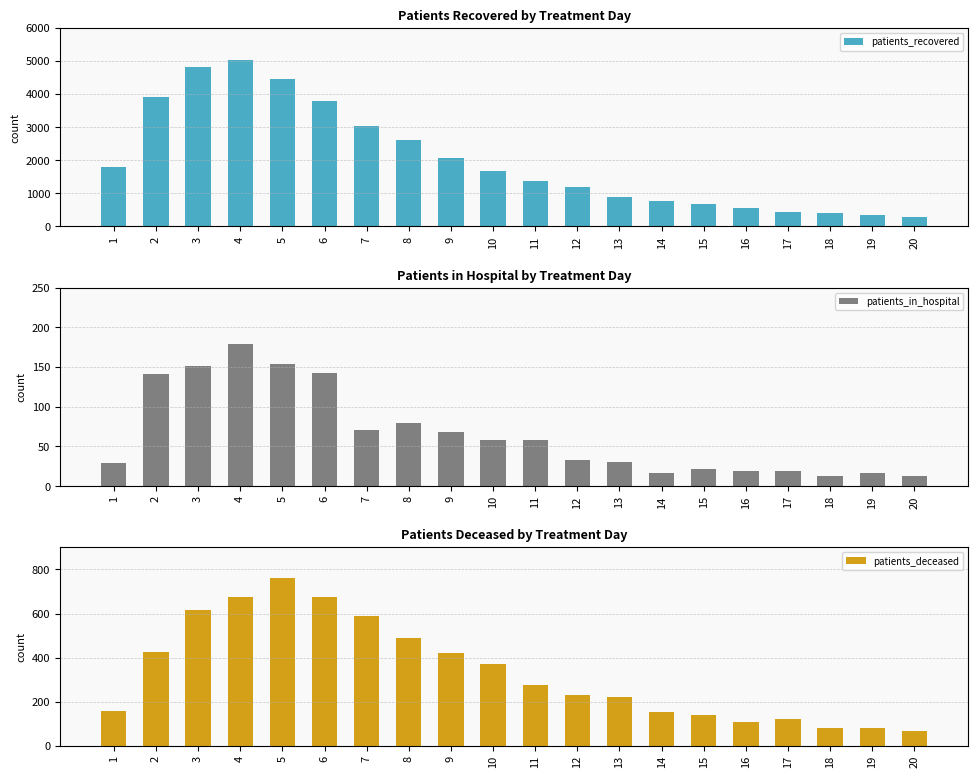

What is the value of the patients_in_hospital bar at the 14th from the left?

16